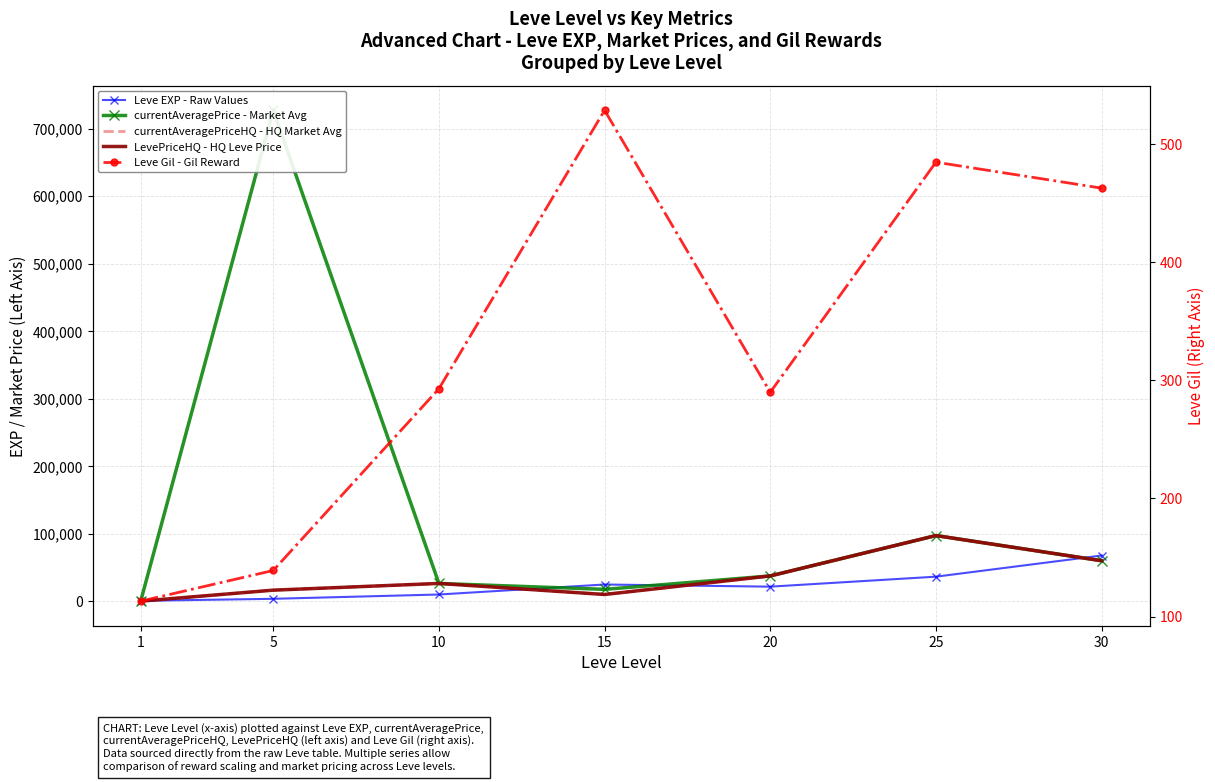

How many interior local valleys does the LevePriceHQ - HQ Leve Price series have?

1